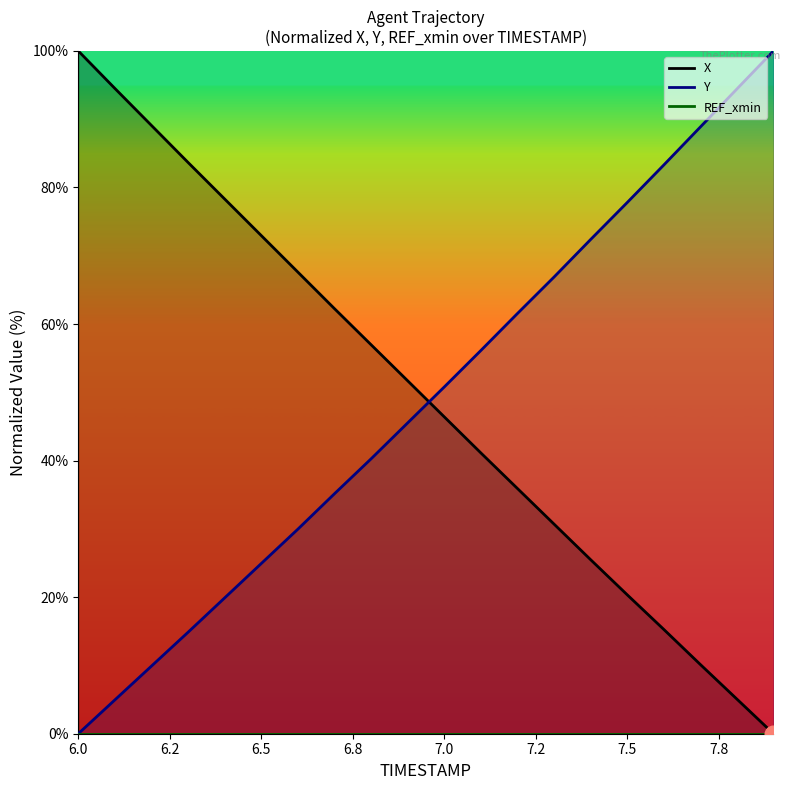

Reading right to left, what are all the values shown in this chart?

X: 0.0	5.1	10.1	15.3	20.4	25.5	30.7	35.9	41.1	46.4	51.7	57.0	62.3	67.6	73.0	78.3	83.7	89.1	94.5	100.0
Y: 100.0	94.4	88.9	83.3	77.8	72.4	66.9	61.5	56.1	50.8	45.5	40.2	35.1	30.0	24.9	19.9	14.9	9.9	5.0	0.0
REF_xmin: 0.0	0.0	0.0	0.0	0.0	0.0	0.0	0.0	0.0	0.0	0.0	0.0	0.0	0.0	0.0	0.0	0.0	0.0	0.0	0.0